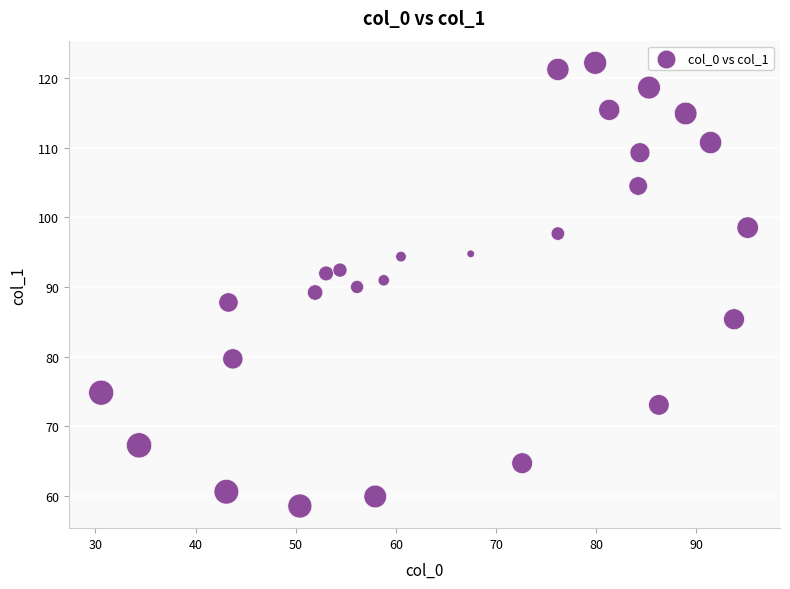

What is the range of X values (max minus min)?

64.6